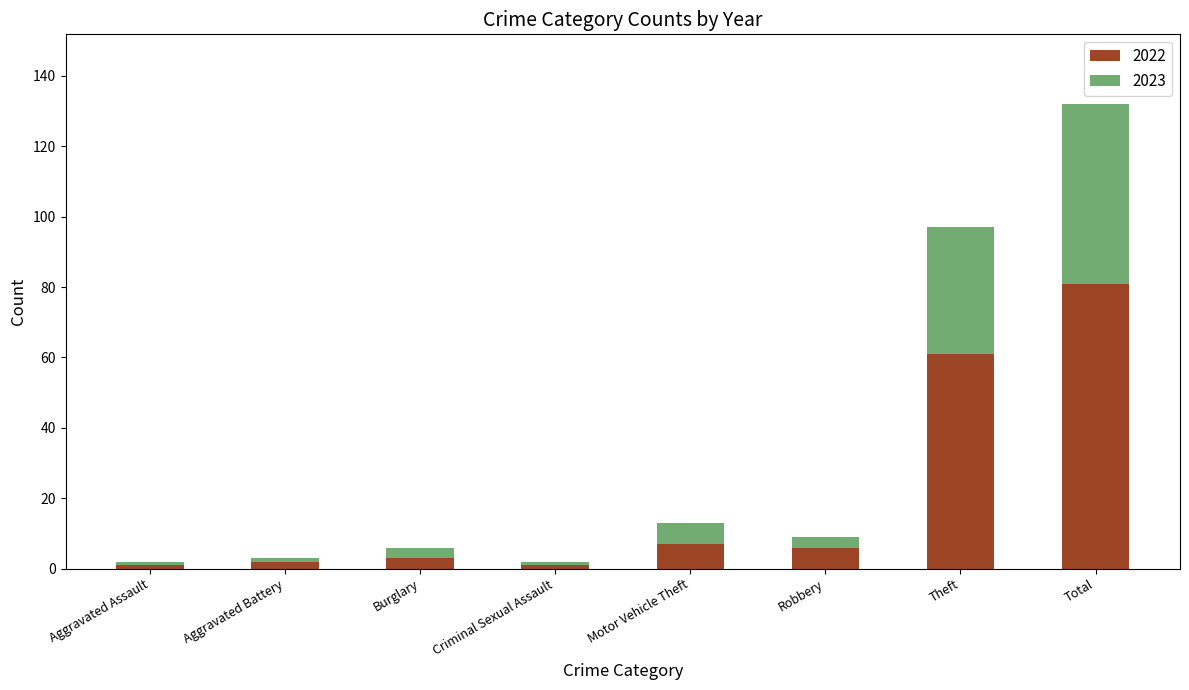

What is the difference between the maximum and minimum values in the 2022 series?

80